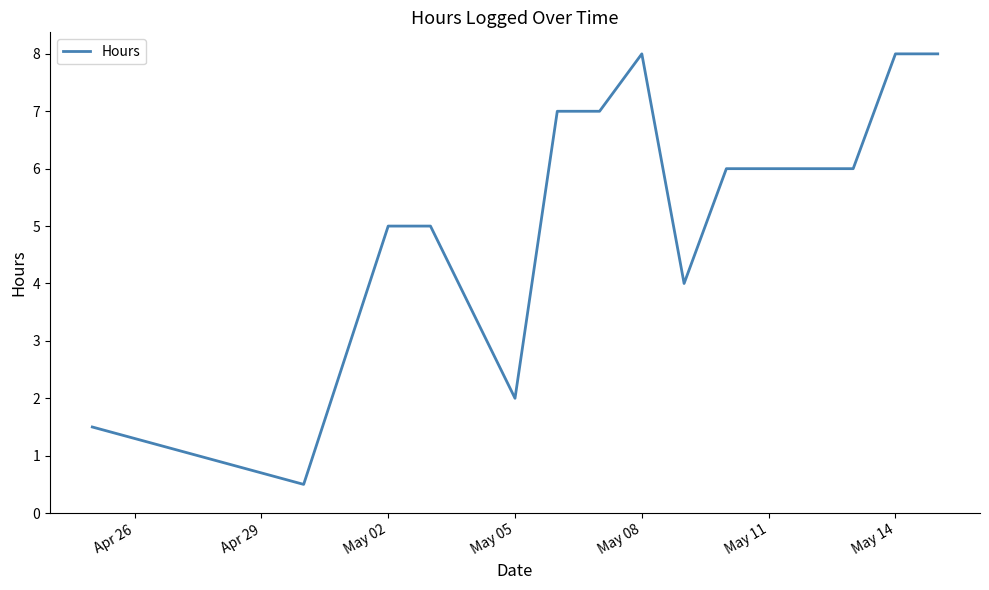

How many lines are shown in the chart?

1